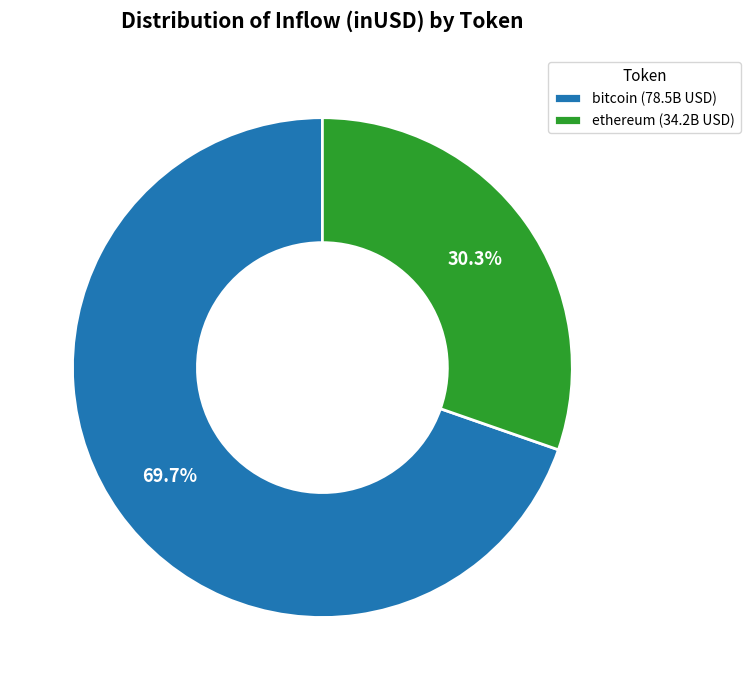

What portion of the pie excludes bitcoin (78.5B USD)?

30.3%